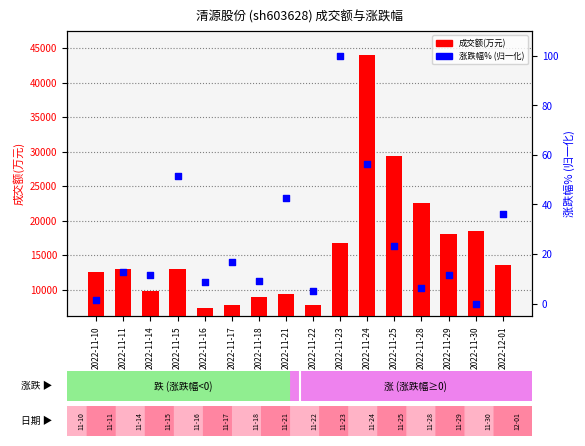

Which series has the largest Y range (max minus min)?

成交额(万元)